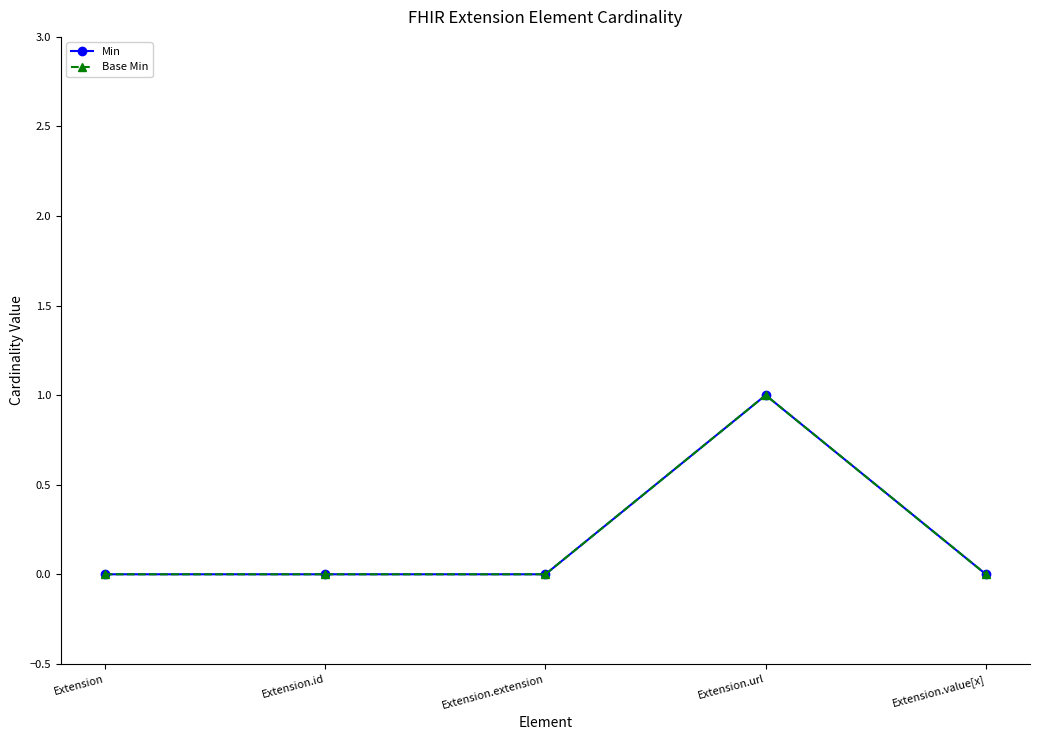

Where is Base Min nearest to the value 0?

Extension